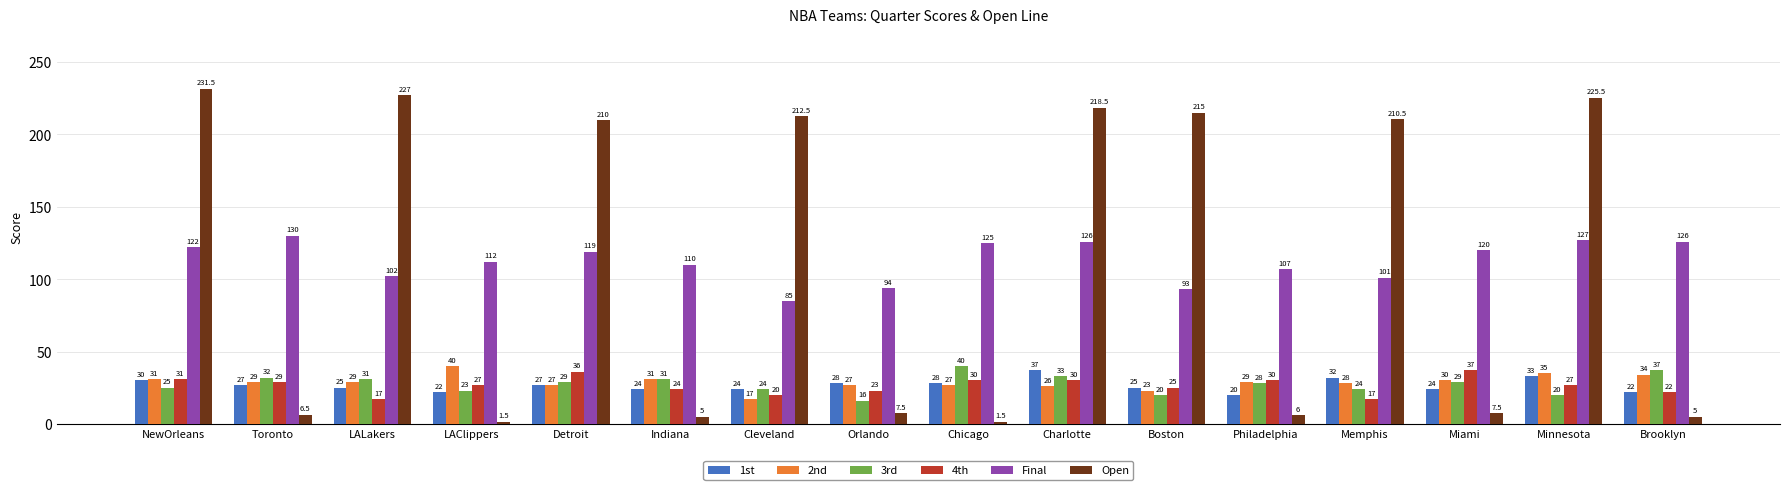

At which label is 3rd closest to 28?

Philadelphia